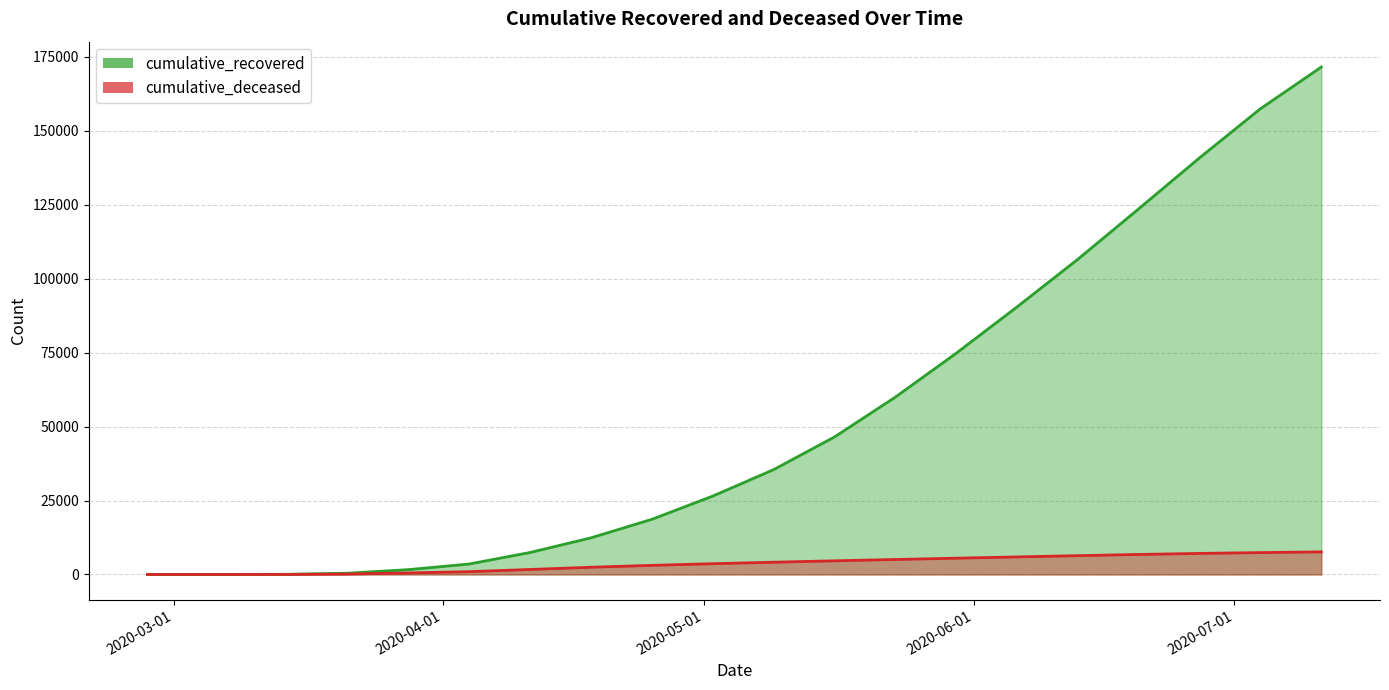

True or false: cumulative_deceased has more than 1 interior local peaks.

False